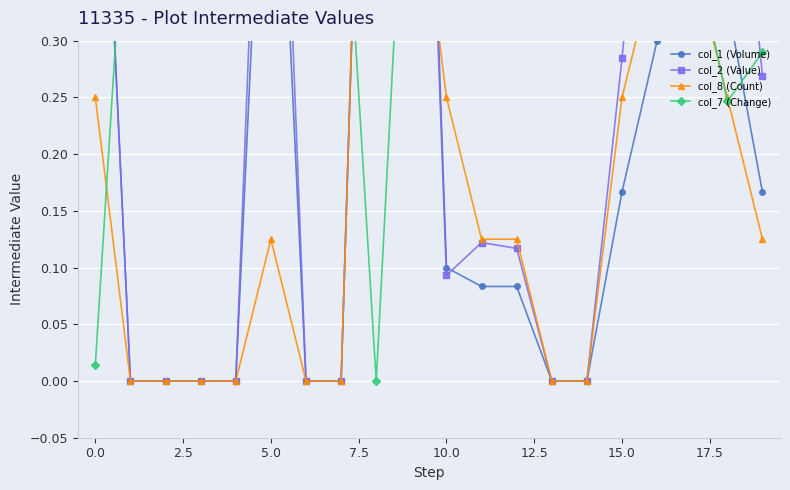

Is this an area chart (filled region under the line)?

No